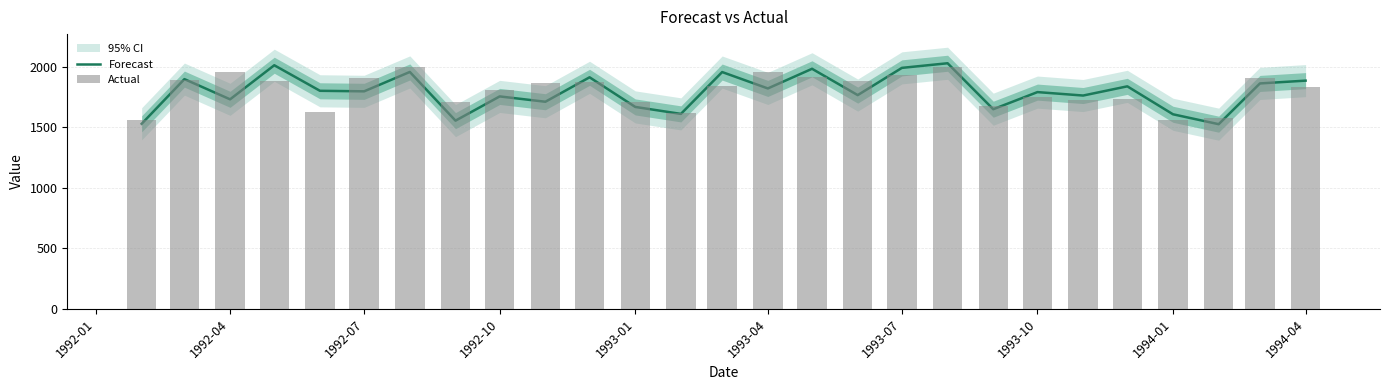

What are all the series names shown in the legend?

Forecast, Actual